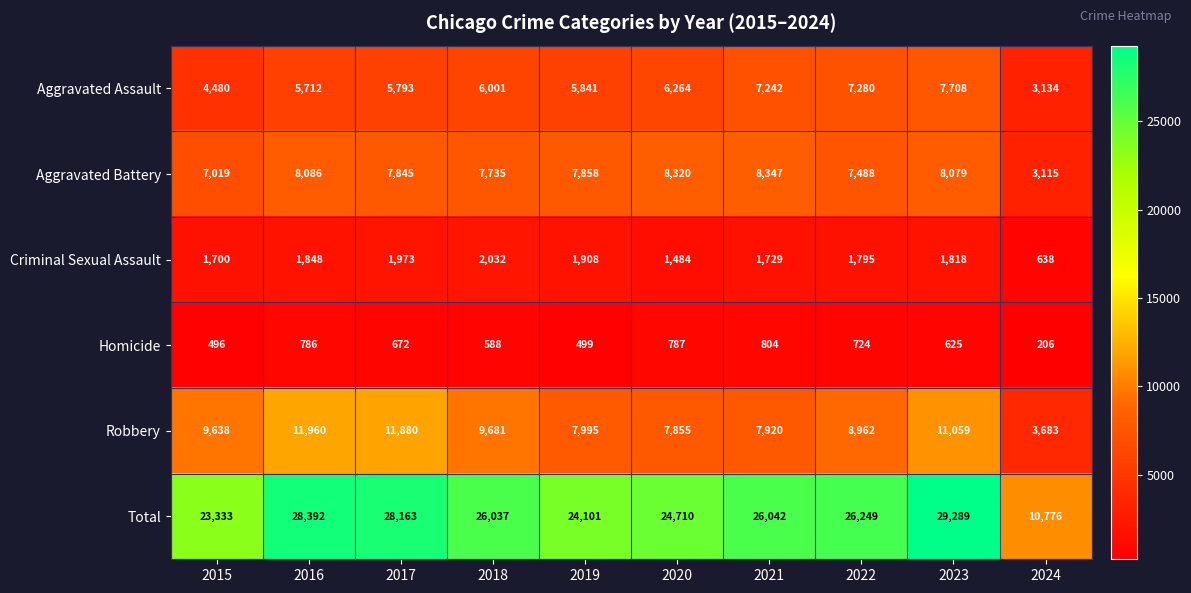

Which series has the widest spread of values?

Total